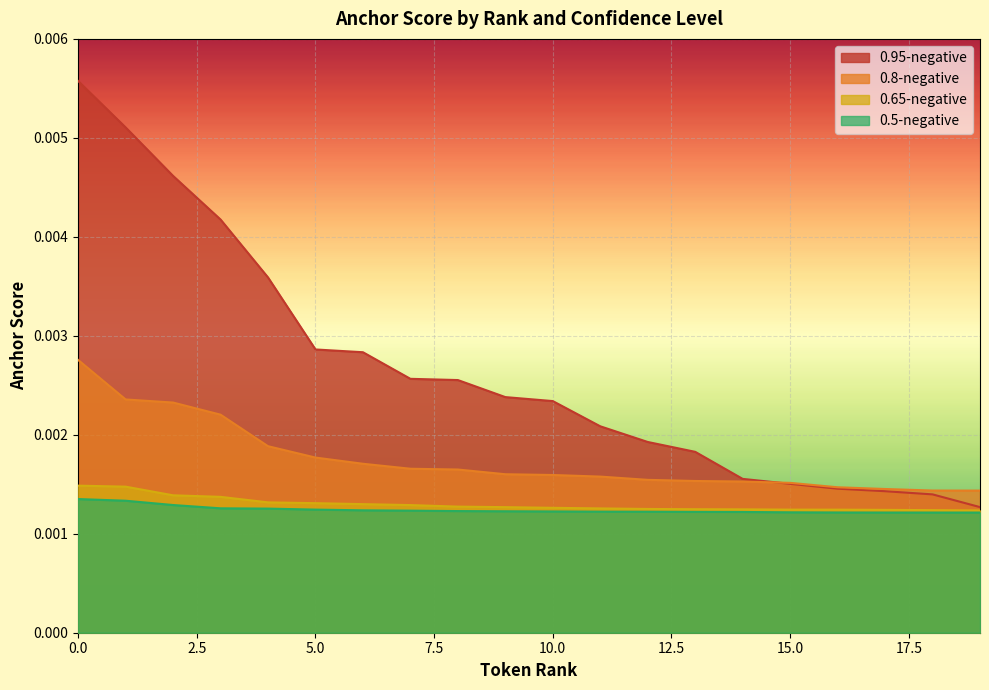

What are all the series names shown in the legend?

0.95-negative, 0.8-negative, 0.65-negative, 0.5-negative